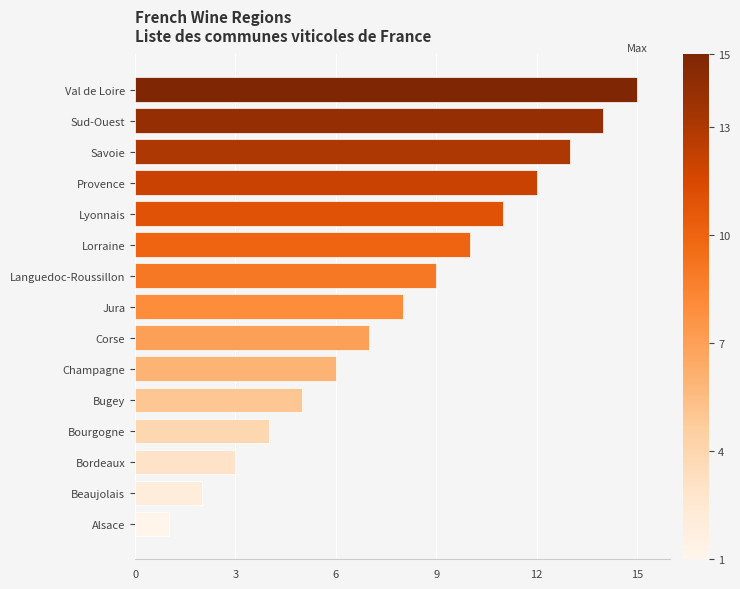

Is it true that the value at Corse is 7?

True